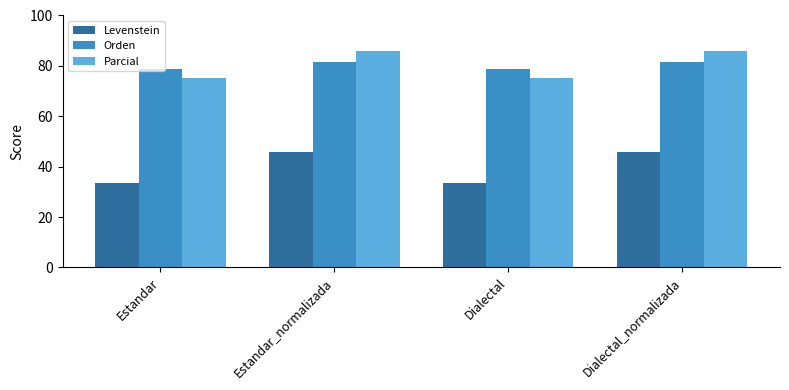

The Orden series shows 78.6 at Estandar. True or false?

True